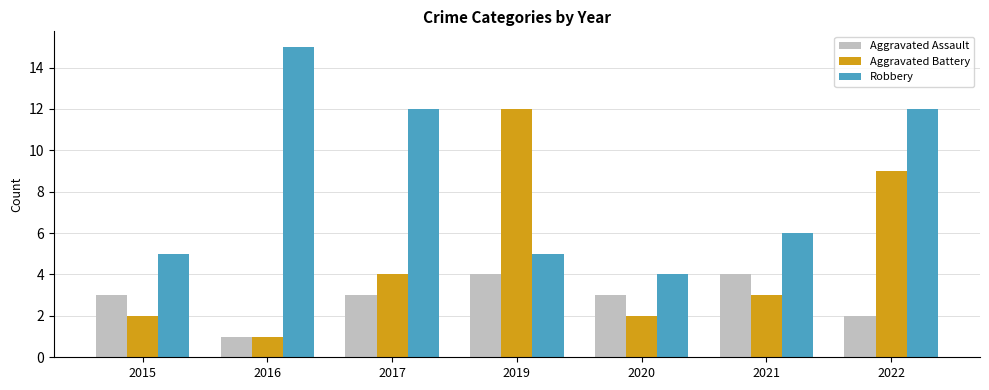

Between 2016 and 2020, which series saw the biggest shift?

Robbery